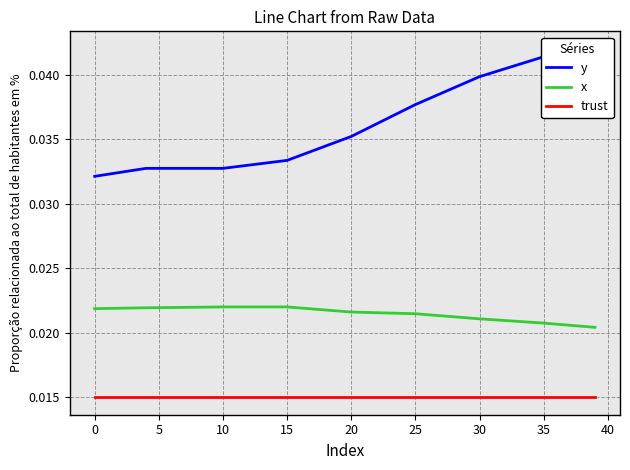

True or false: x and y intersect in this chart.

False